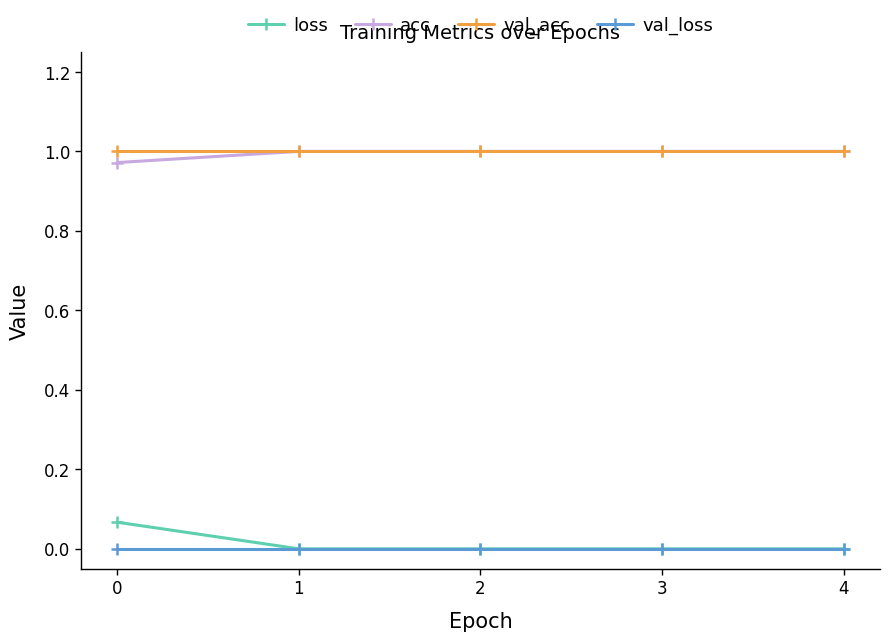

The val_loss series shows 0.0 at 3. True or false?

True